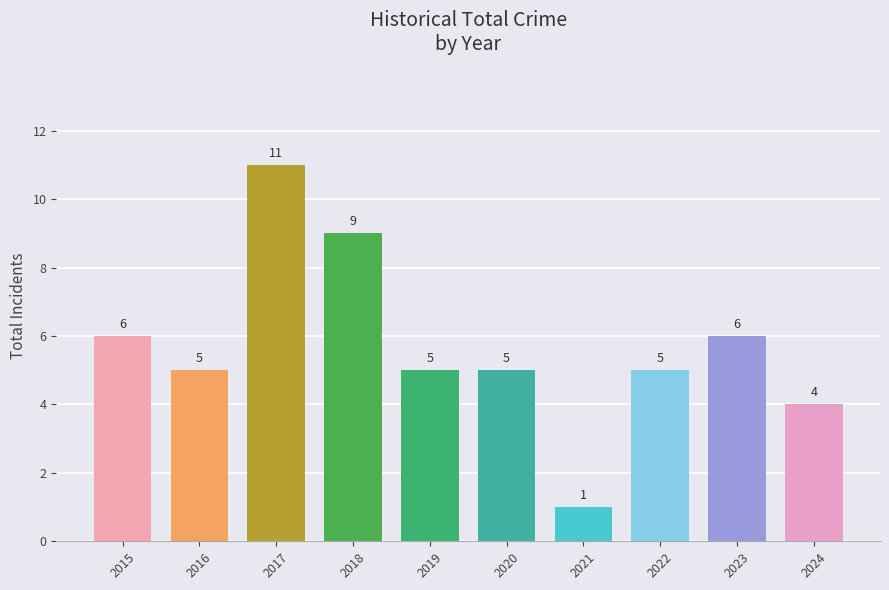

What is the difference between the maximum and second lowest values?

7